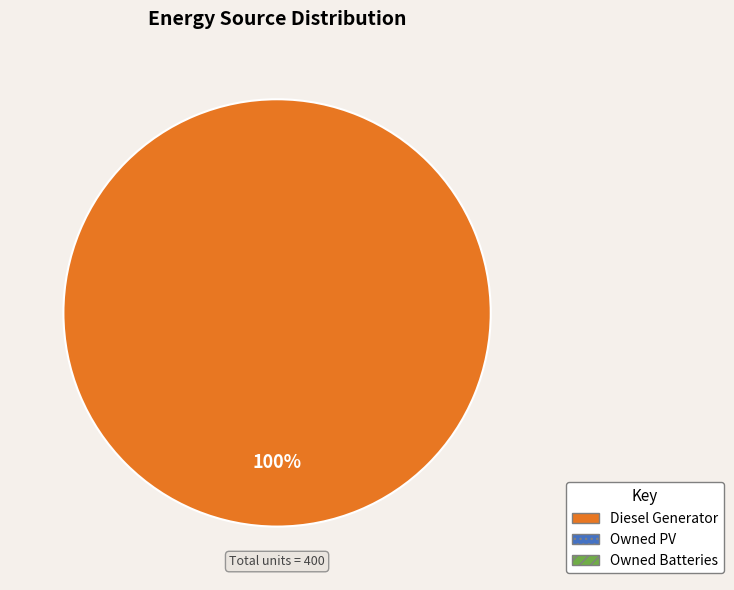

Is there any slice that represents more than half of the pie?

Yes